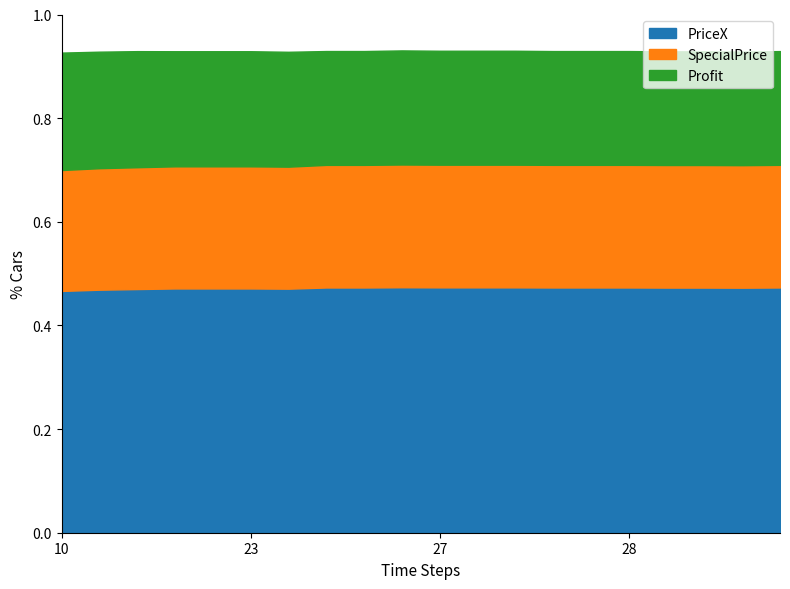

How many categories are shown in the chart?

20